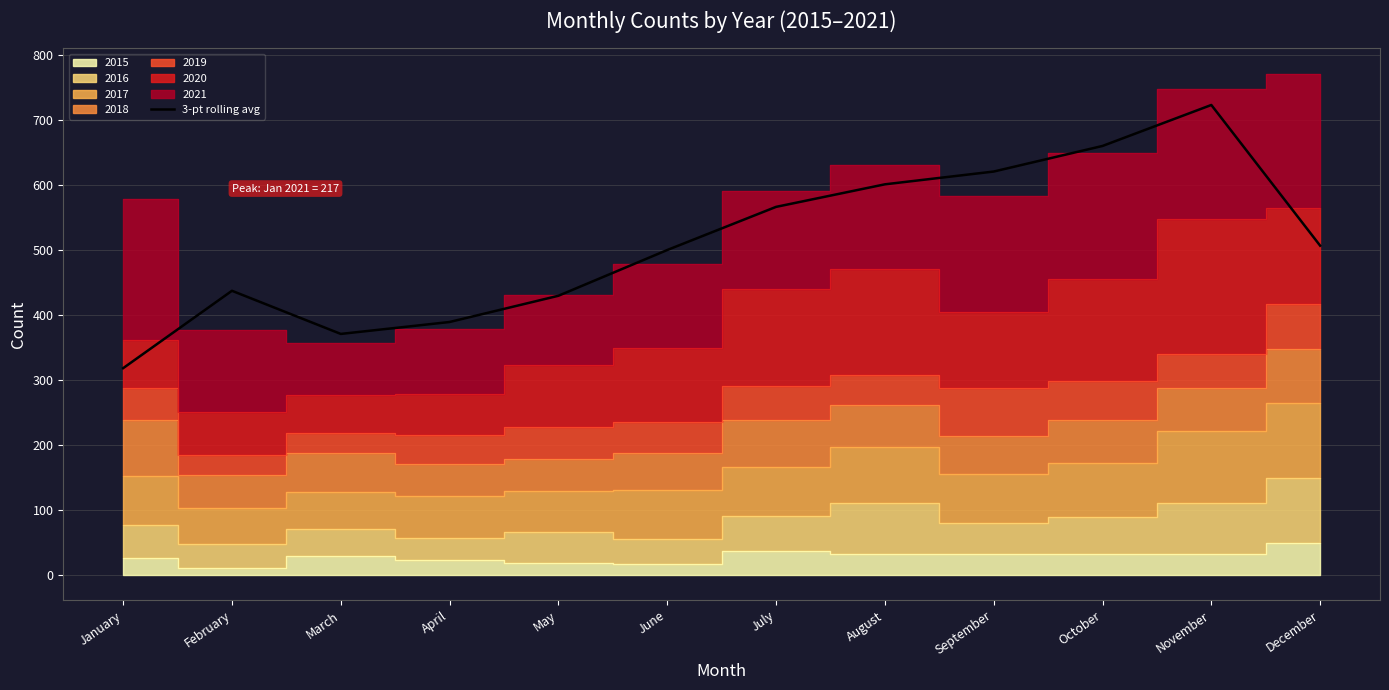

What is the change in value from May to November?

+293.3